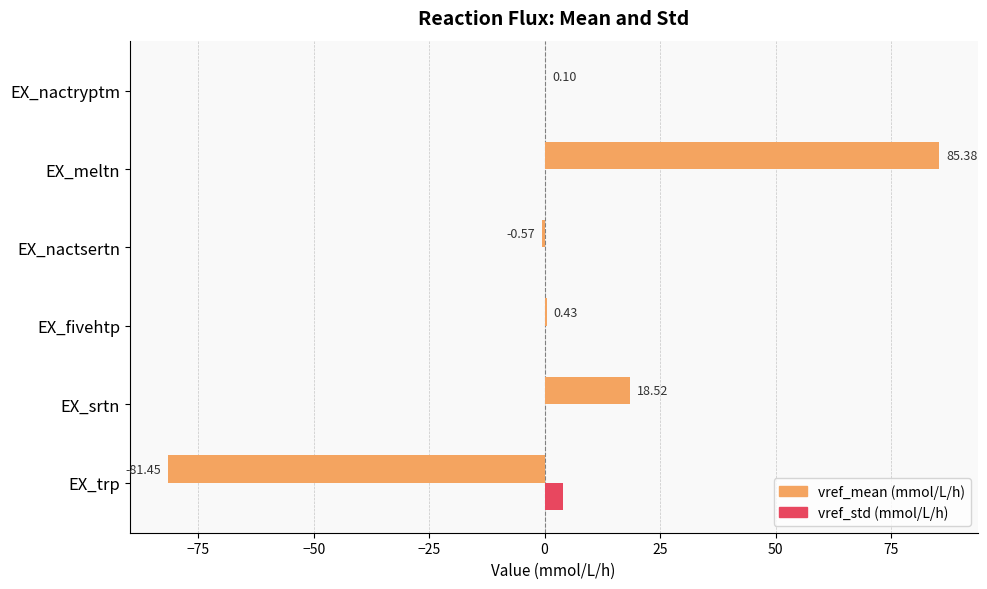

Between EX_meltn and EX_nactryptm, which series saw the biggest shift?

vref_mean (mmol/L/h)